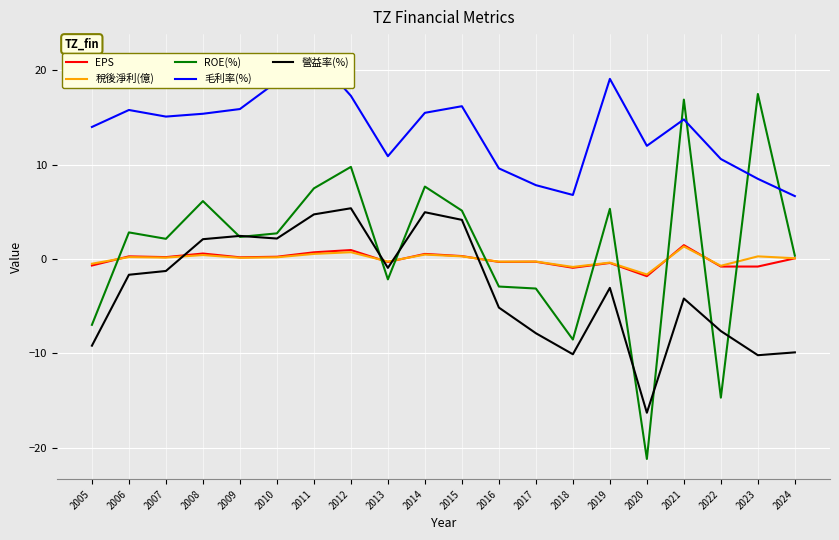

List the labels in order of 稅後淨利(億) value, largest first.

2021, 2012, 2011, 2014, 2008, 2015, 2023, 2006, 2010, 2007, 2009, 2024, 2013, 2017, 2016, 2019, 2005, 2022, 2018, 2020